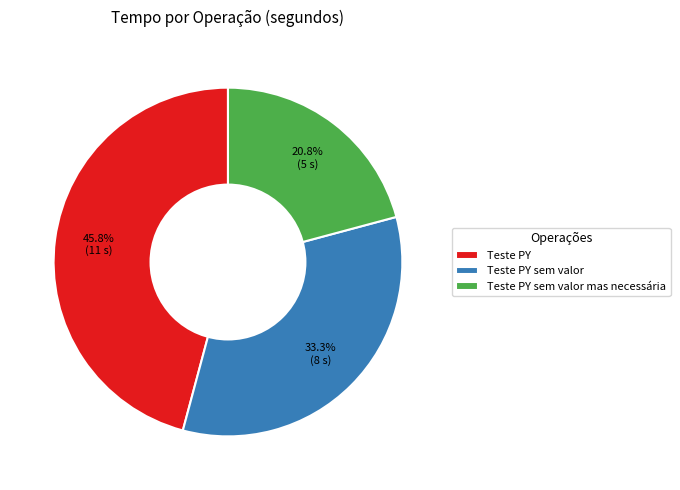

What is the smallest slice in the pie chart?

Teste PY sem valor mas necessária